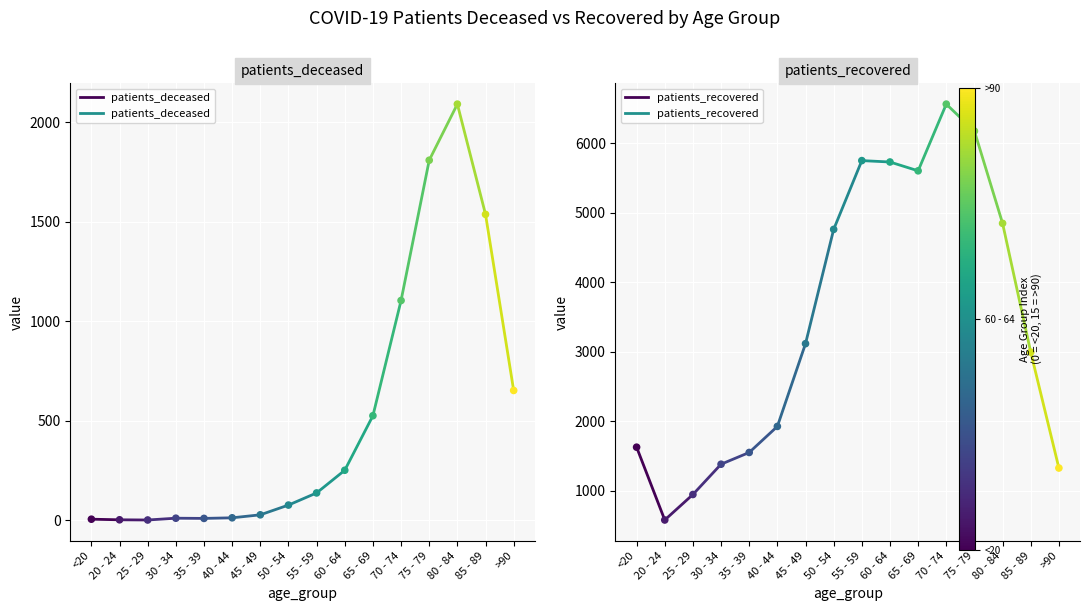

What is the total value across all series at <20?

1630